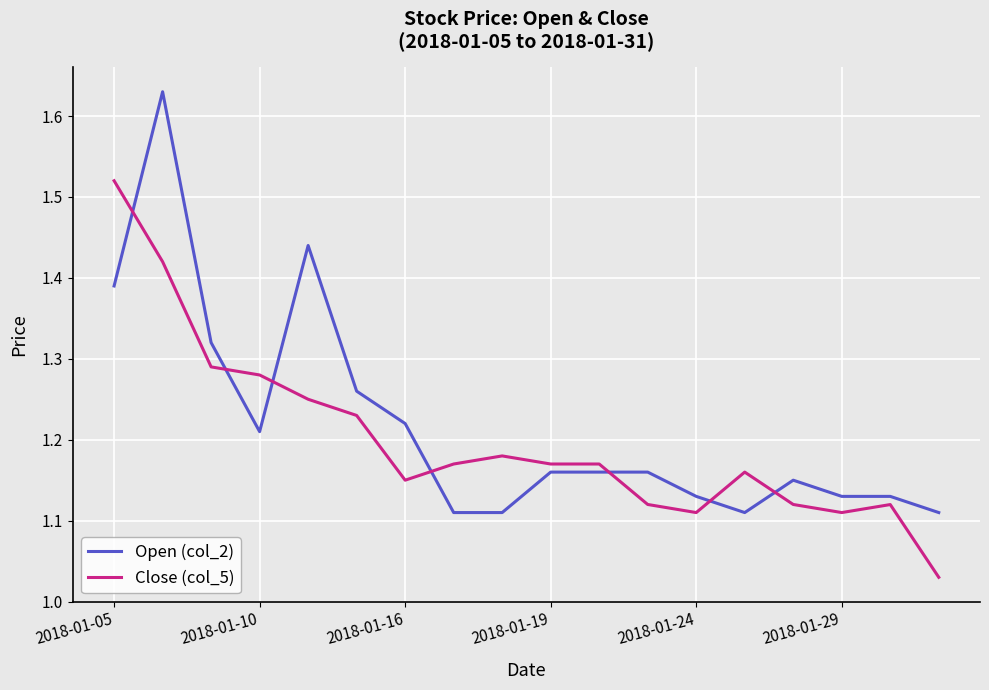

Which series has the largest range (max minus min)?

Open (col_2)